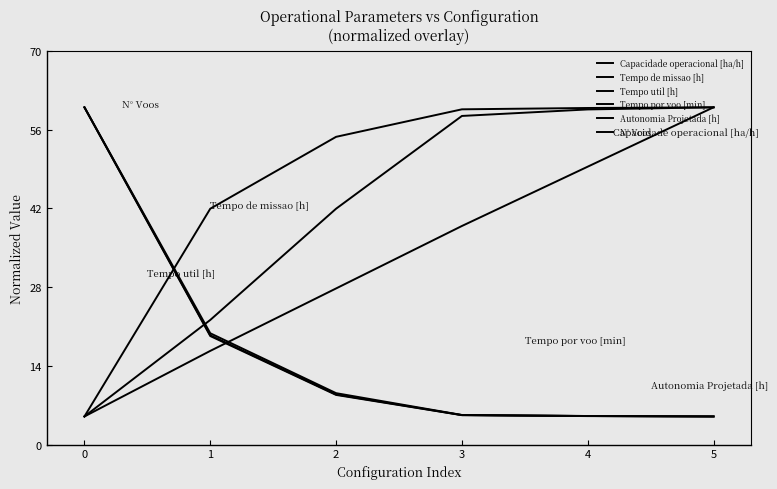

What is the difference between the N° Voos values at 2 and 3?

3.9